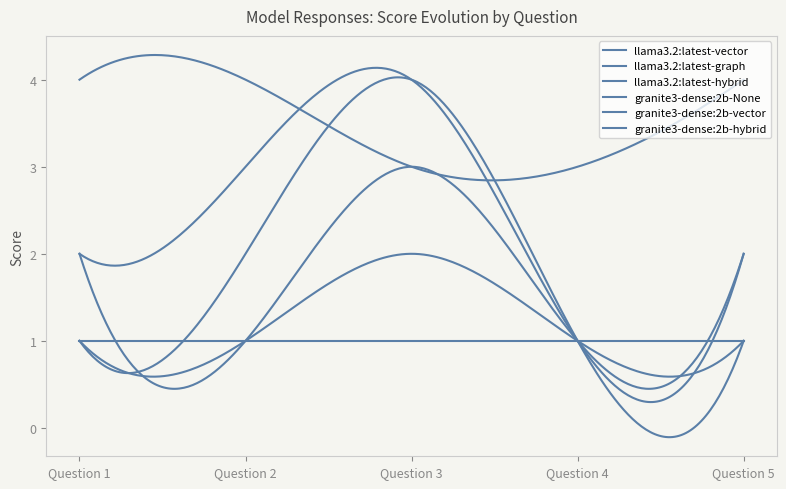

How many lines are shown in the chart?

6